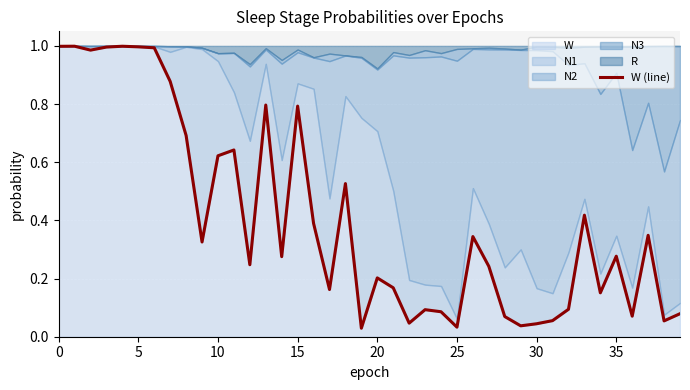

How many points are higher than both their immediate neighbors (excluding endpoints)?

12